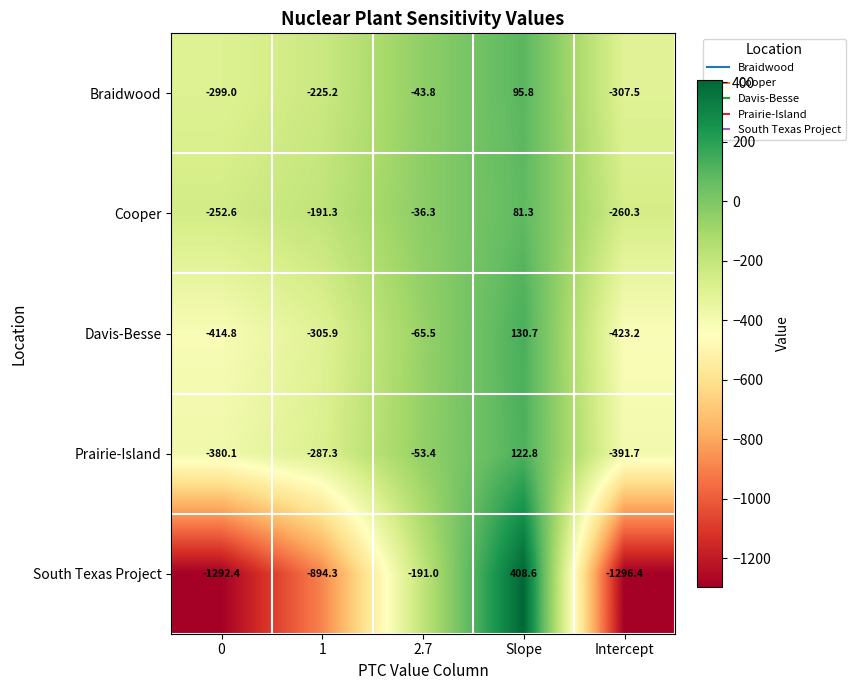

Count the number of categories in the chart.

5